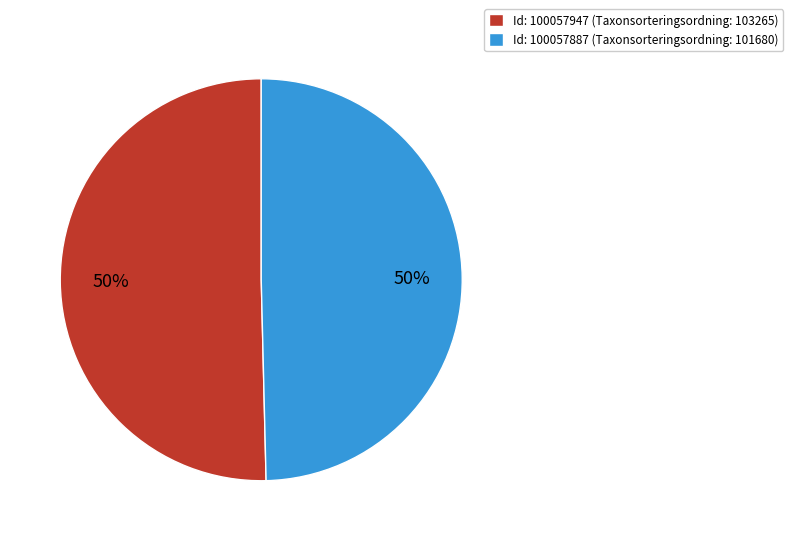

Is the sum of Id: 100057887 (Taxonsorteringsordning: 101680) and Id: 100057947 (Taxonsorteringsordning: 103265) greater than half?

Yes